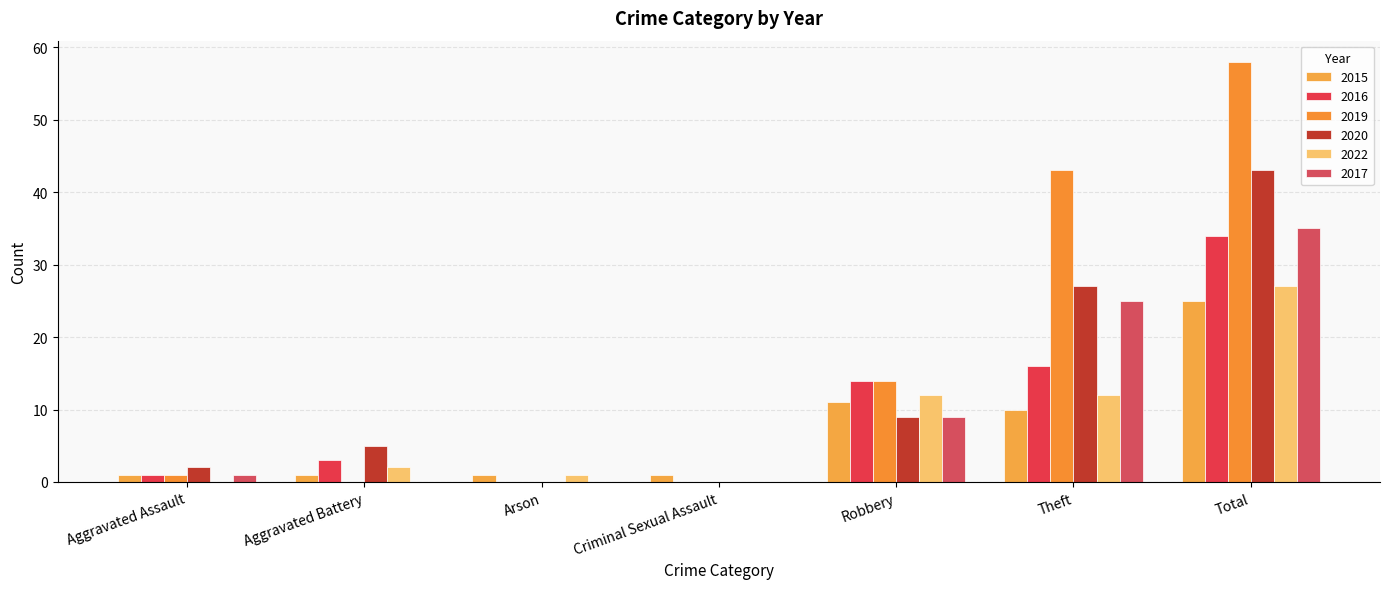

What is the spread (max minus min) of values at Total?

33